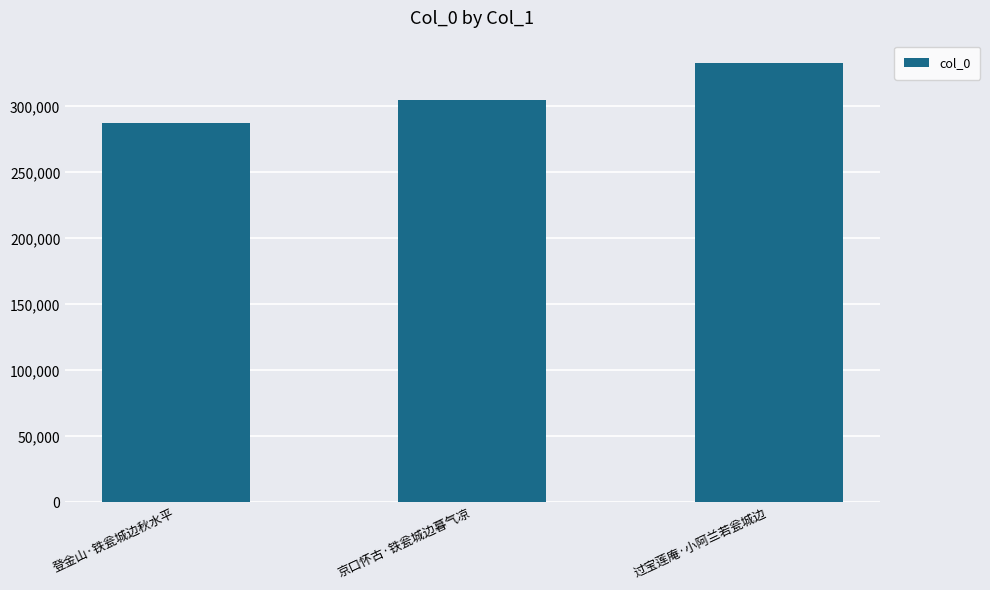

How many series are shown in this chart?

1